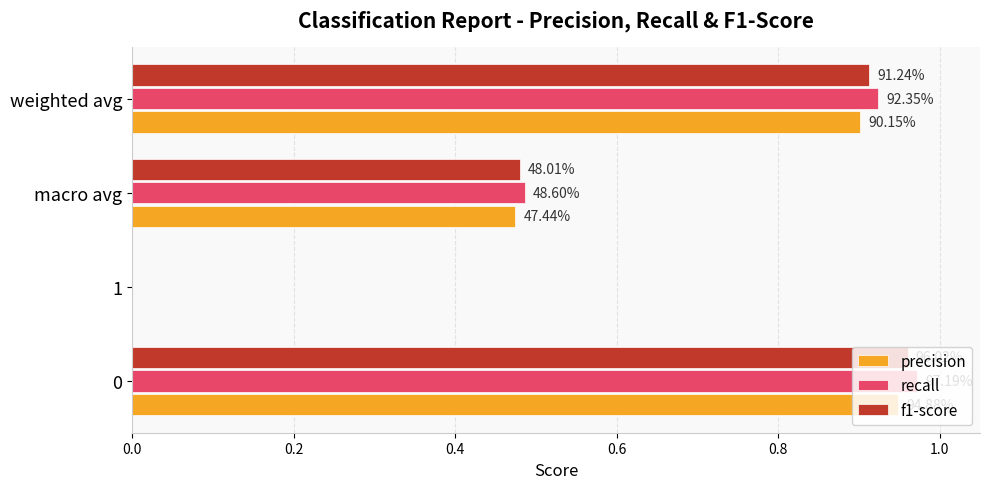

What are all the series names shown in the legend?

precision, recall, f1-score